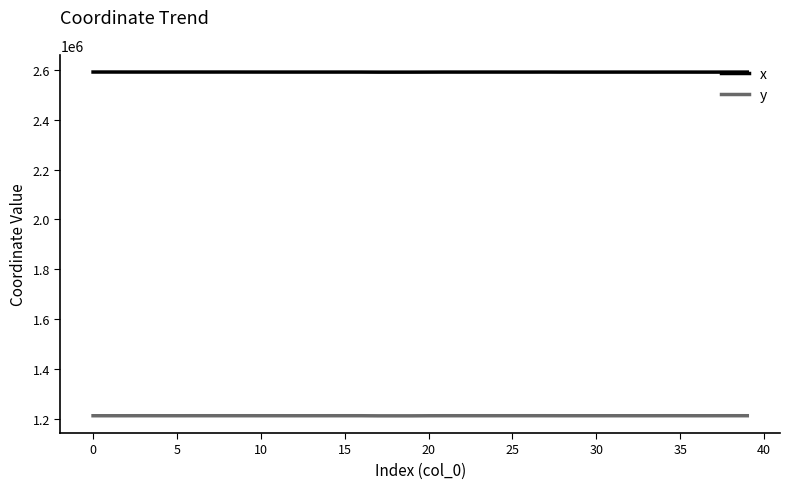

List the series in order of their peak value, highest first.

x, y